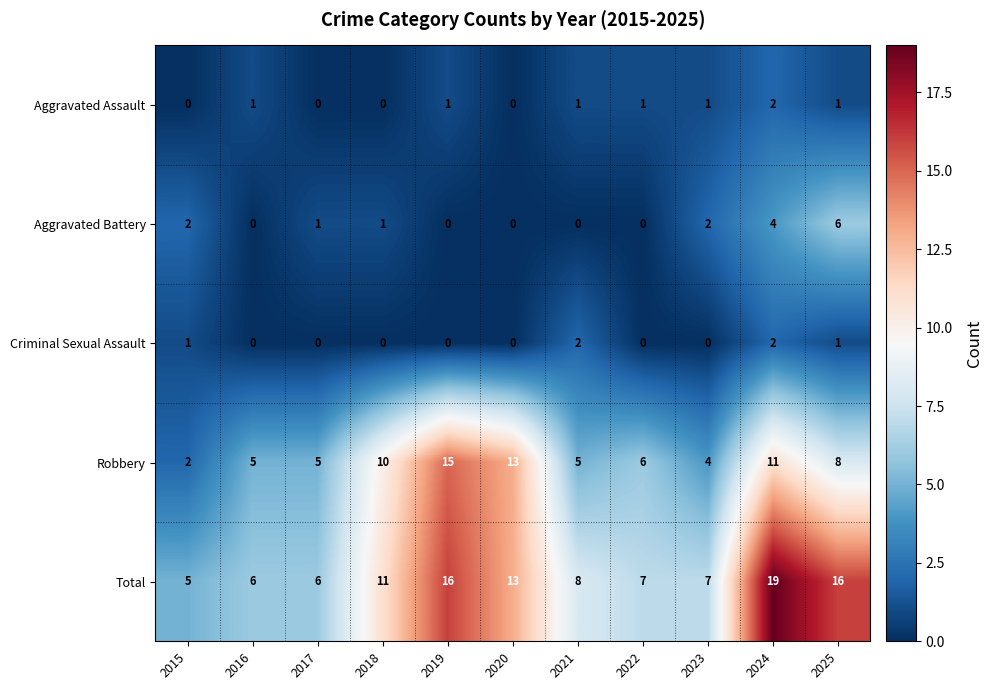

How many data points does each series have?

11